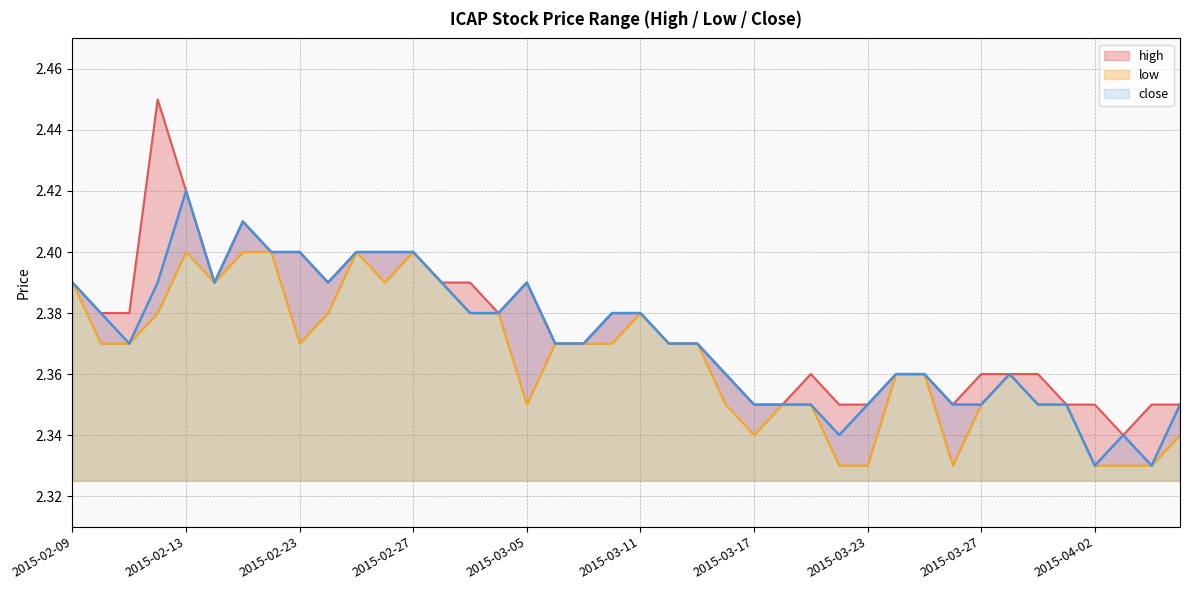

At which category does high reach its first local valley?

2015-02-16